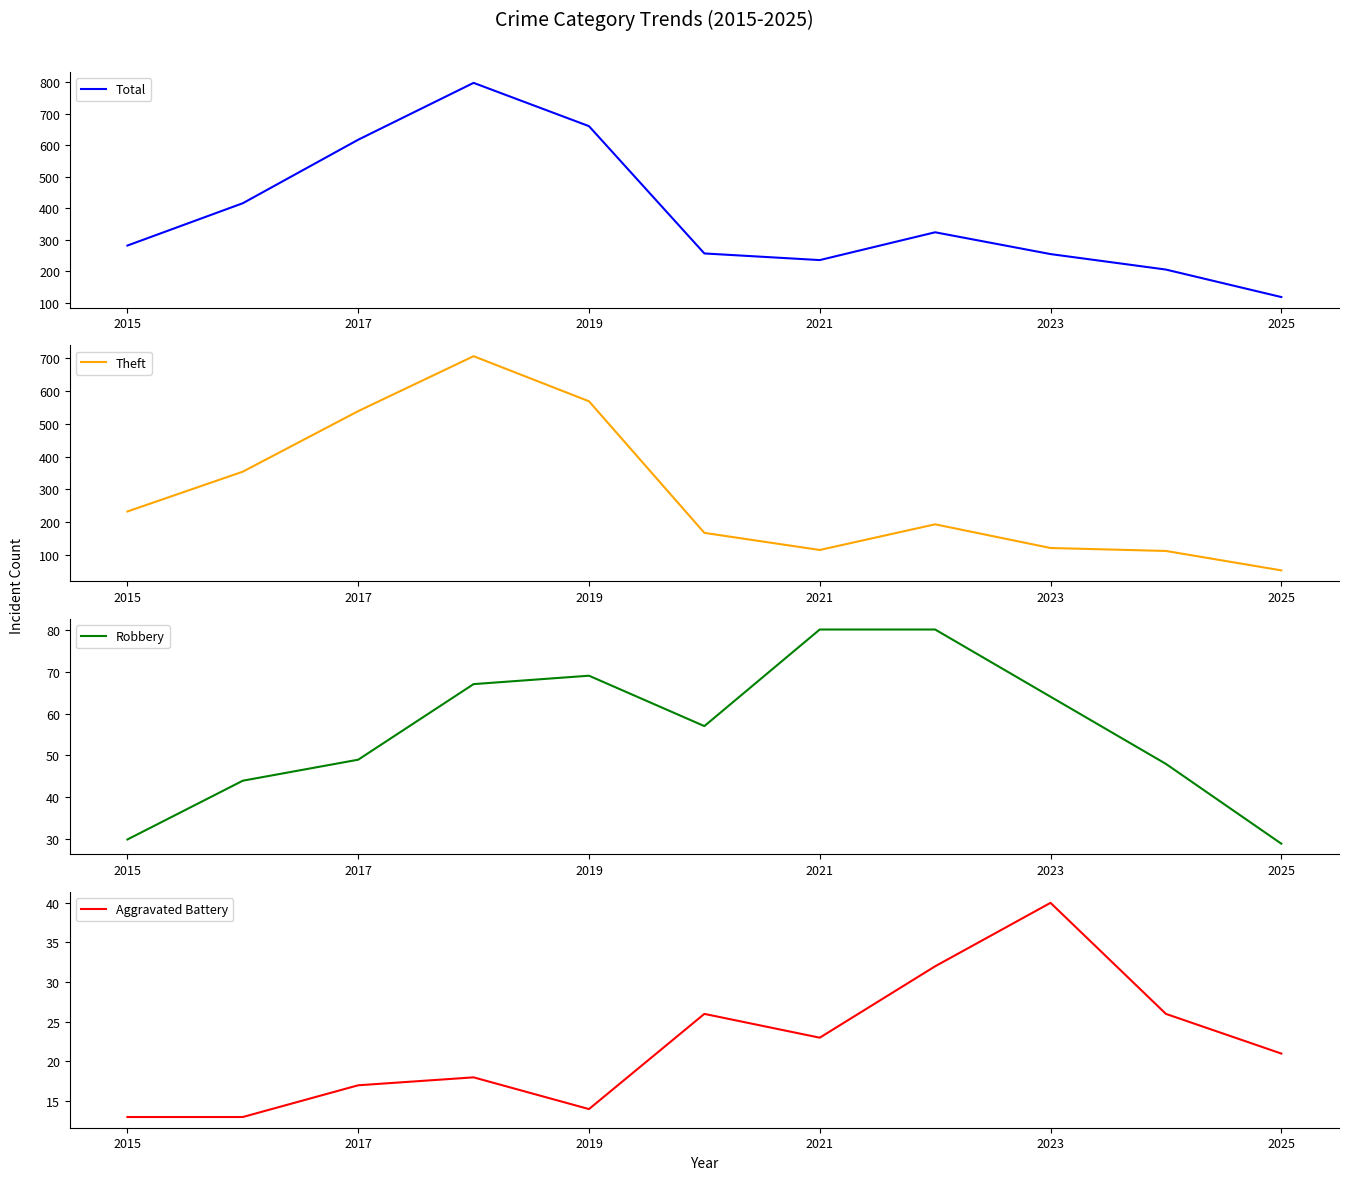

True or false: Aggravated Battery has a value of 22 at 2023.

False